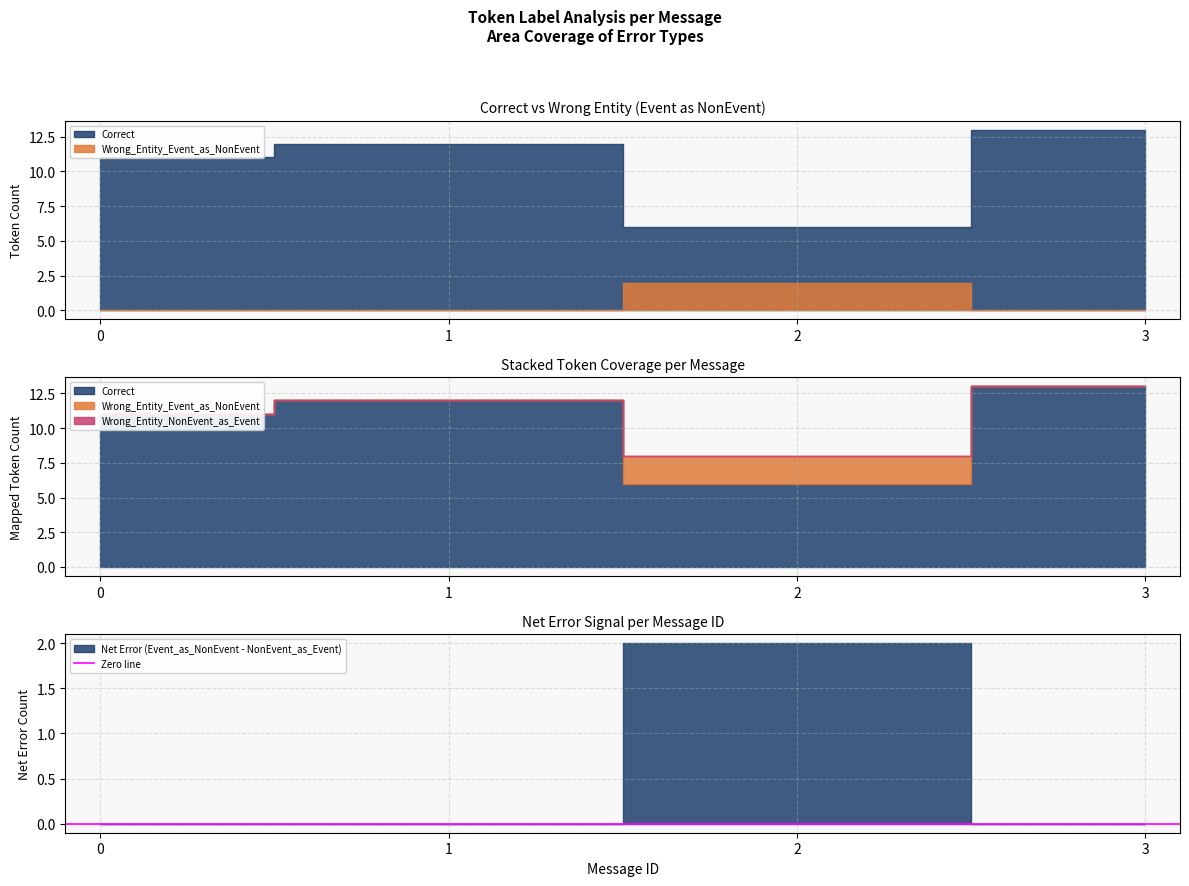

Count the number of categories in the chart.

4